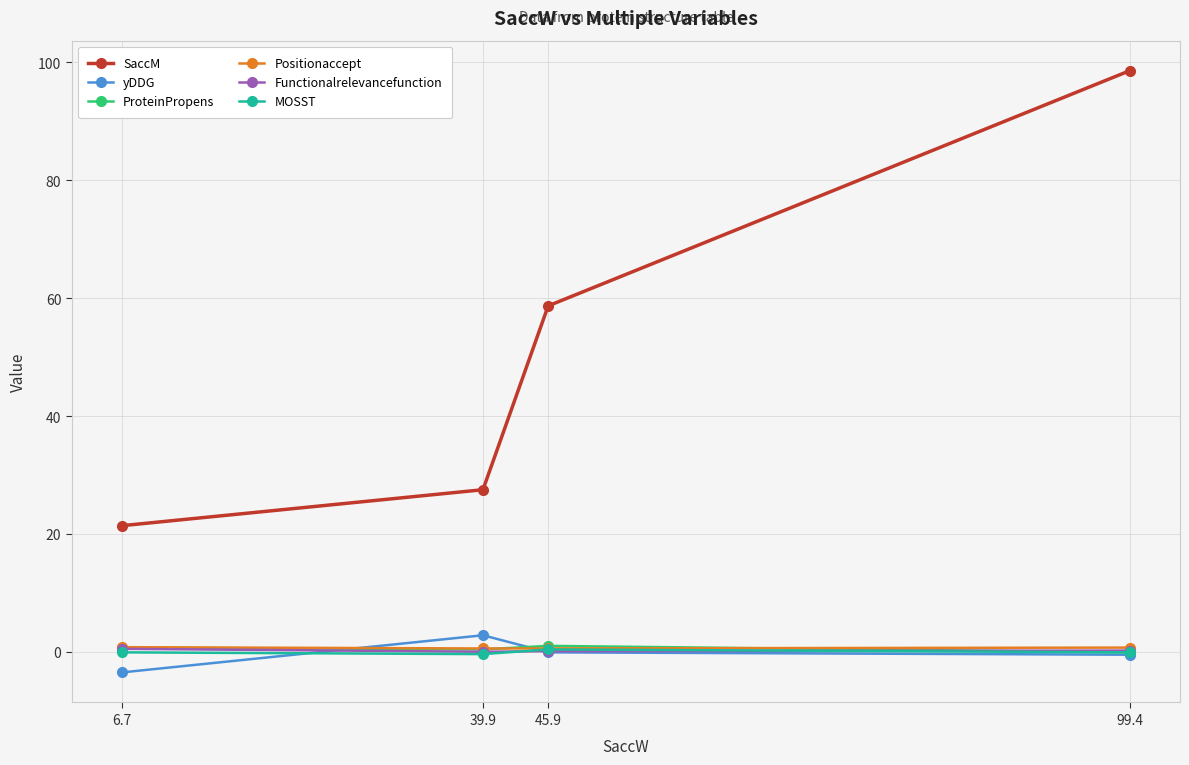

What are all the series names shown in the legend?

SaccM, yDDG, ProteinPropens, Positionaccept, Functionalrelevancefunction, MOSST